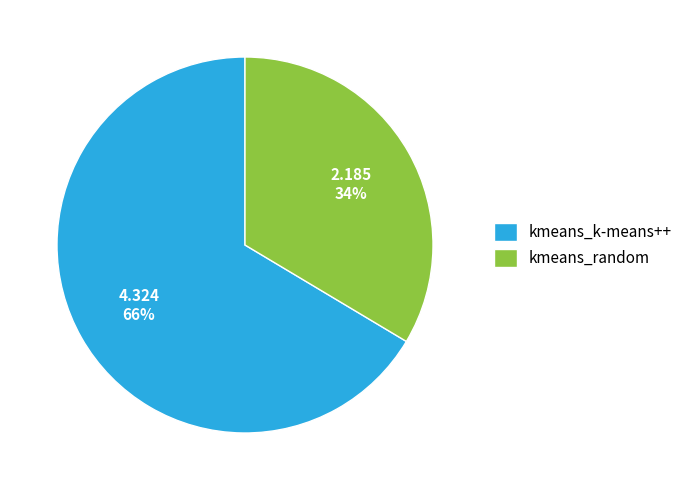

To the nearest percent, what percentage of the pie is kmeans_k-means++?

66%